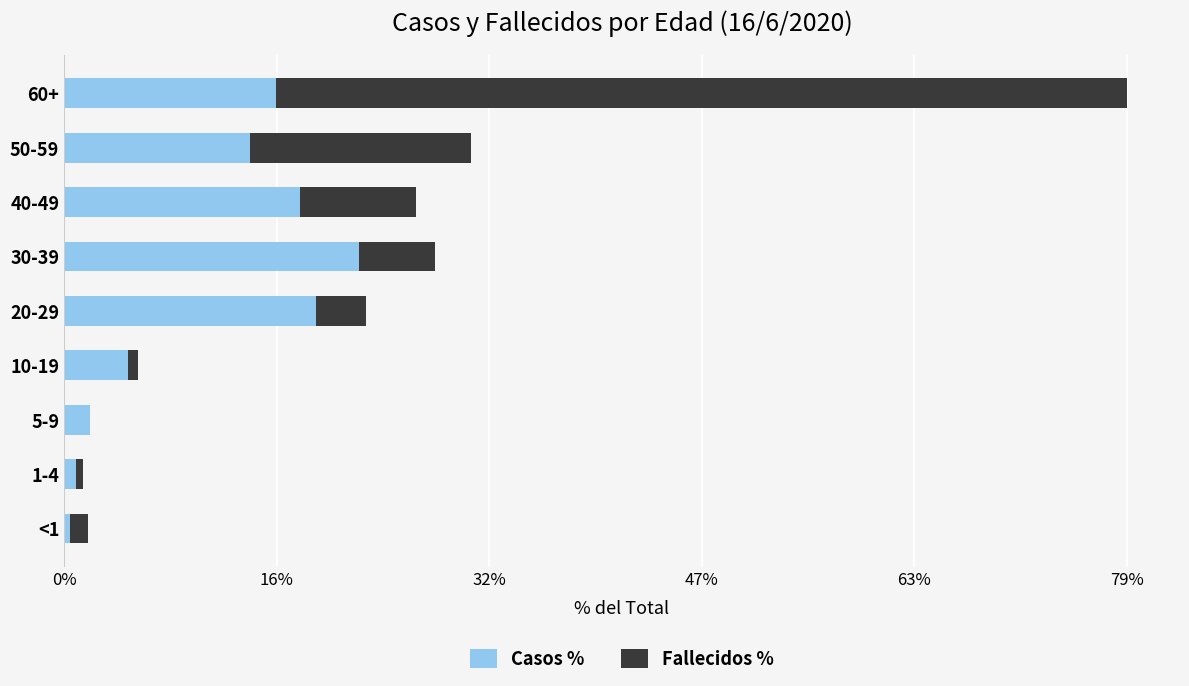

Where is Casos % nearest to the value 11?

50-59